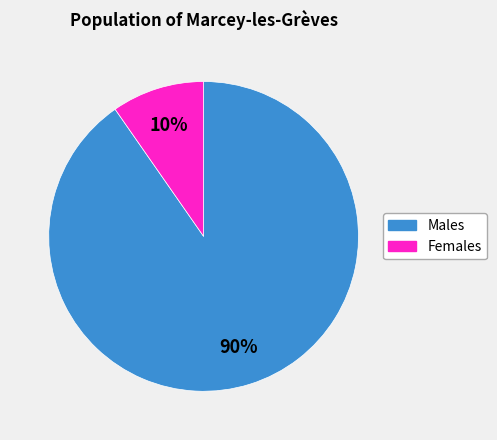

To the nearest percent, what is the average slice percentage?

50%